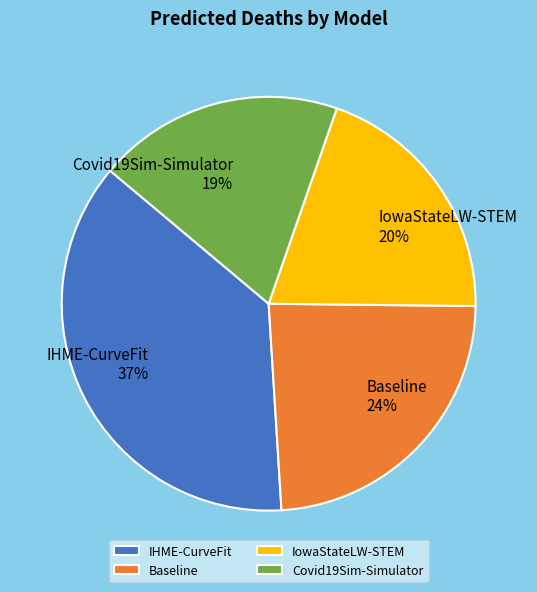

How many segments does this pie chart have?

4